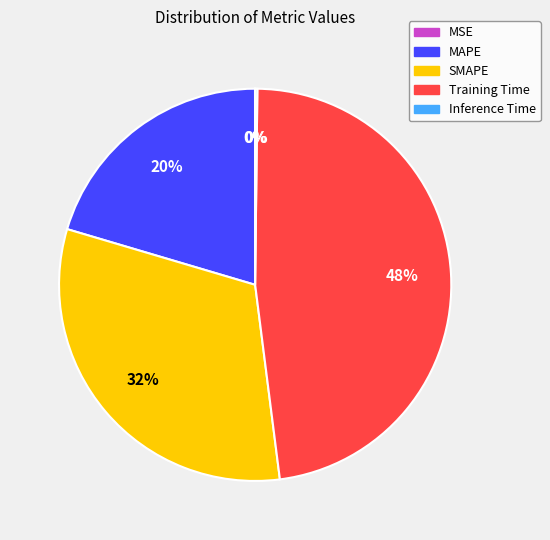

Is it true that SMAPE is 39% of the pie?

False